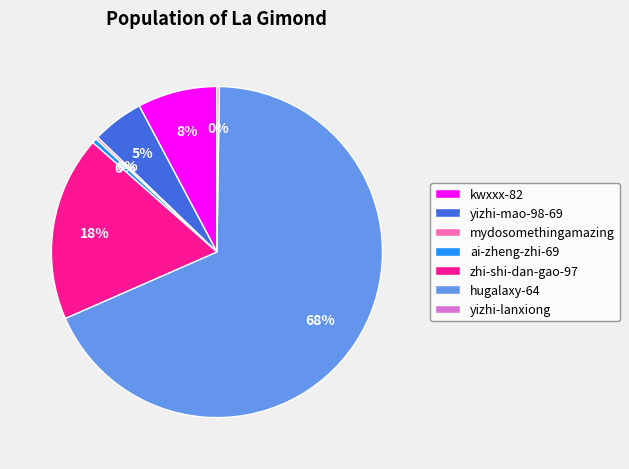

Do ai-zheng-zhi-69 and kwxxx-82 together represent more than half of the pie?

No